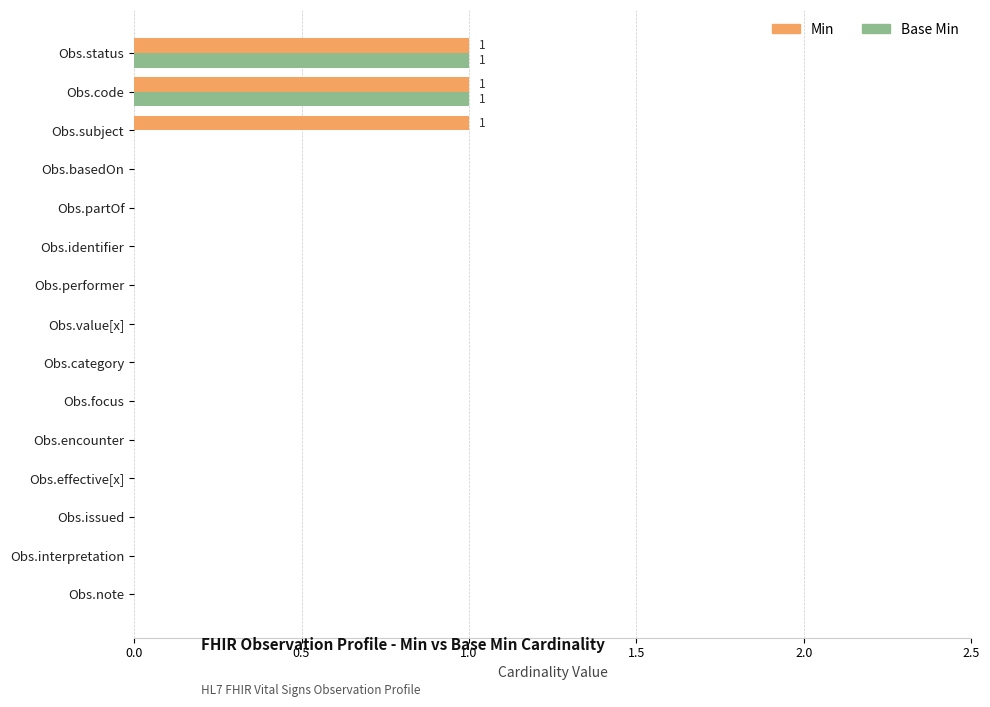

The Base Min series shows 1 at Obs.code. True or false?

True